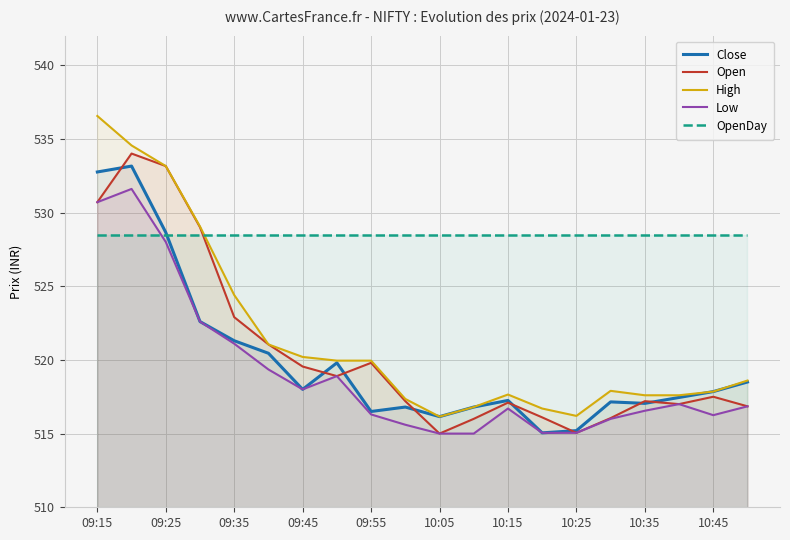

Which series has the widest spread of values?

High